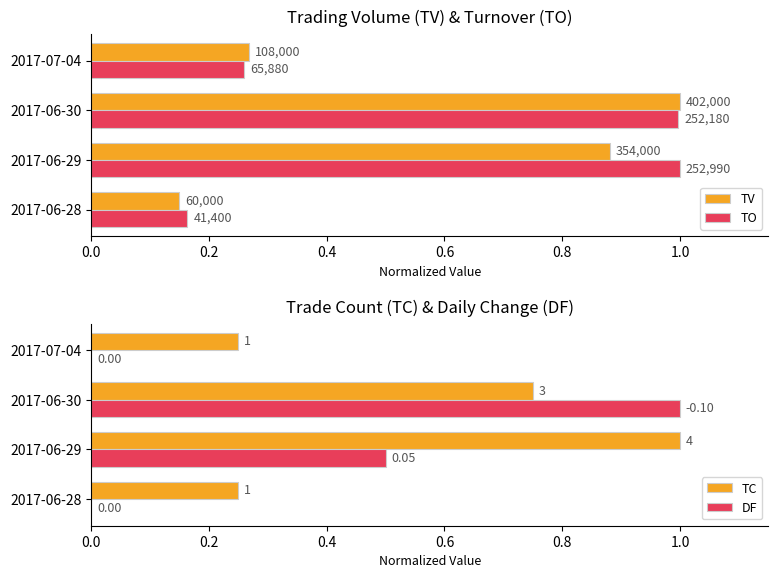

Which series changed the most between 2017-06-28 and 2017-07-04?

TV